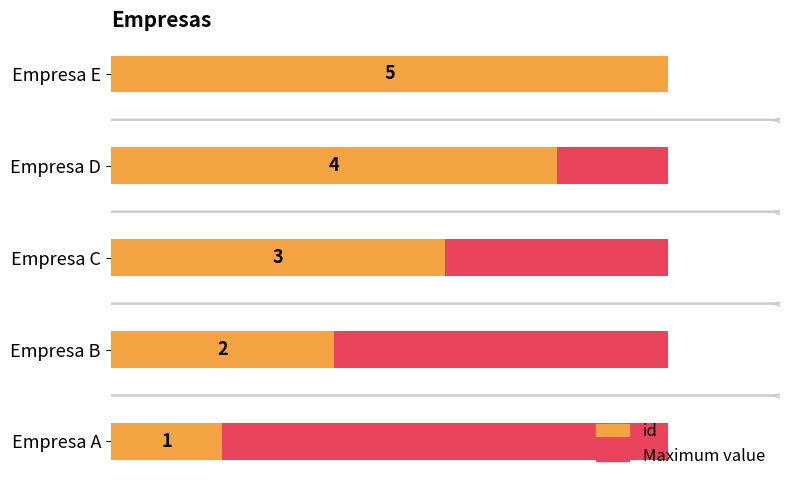

What is the highest value of the id series?

5.0